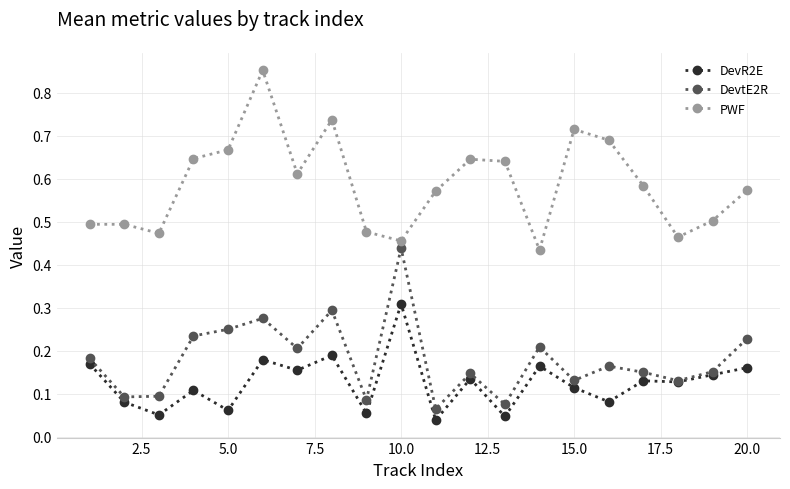

Which series has the widest spread of values?

PWF